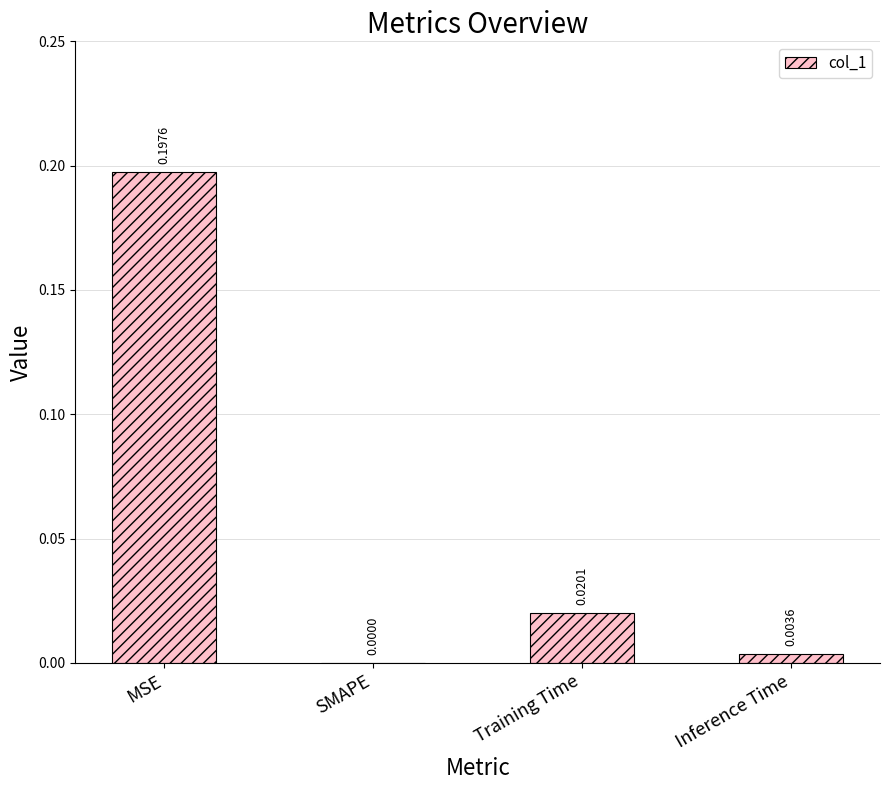

At which label is the value closest to 0?

SMAPE